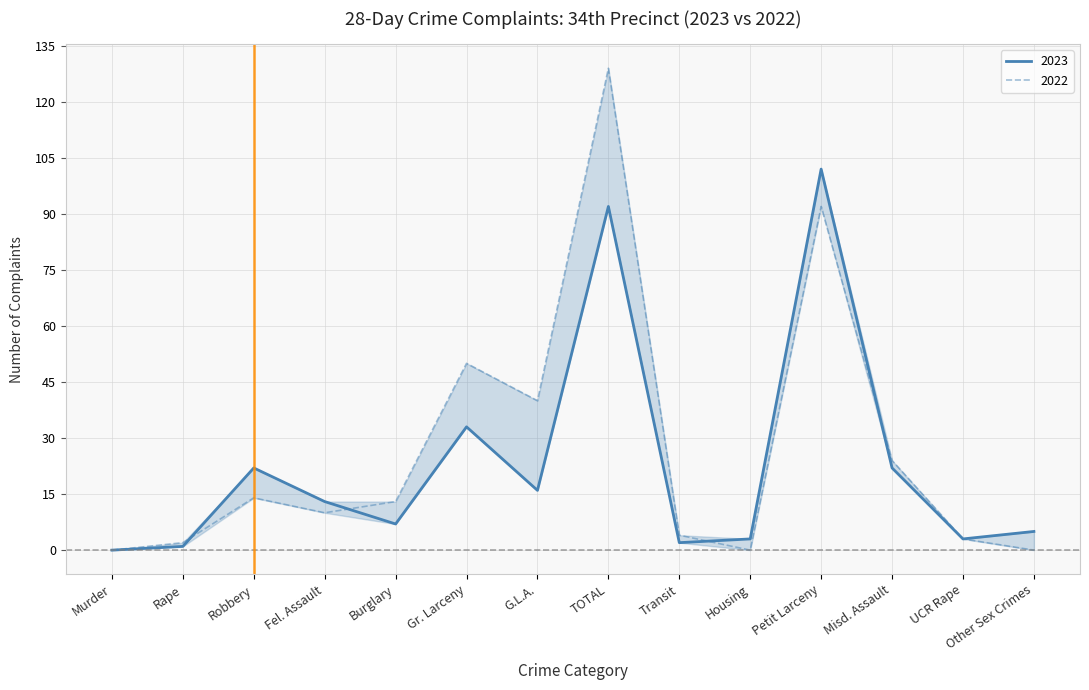

Is it true that 2023 equals 92 at TOTAL?

True